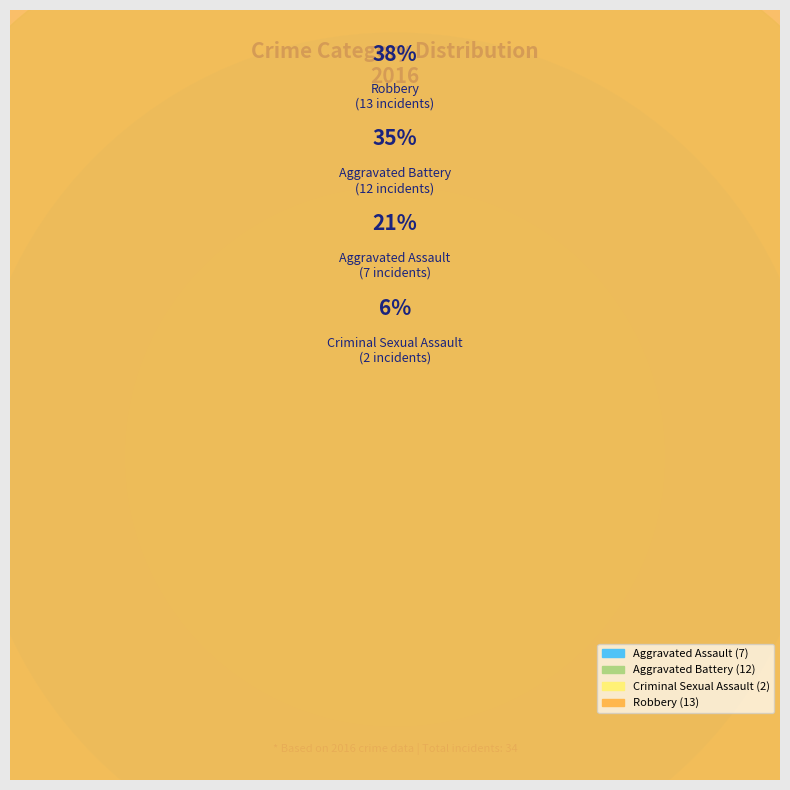

Combined, what portion of the pie is Criminal Sexual Assault and Aggravated Battery?

41.2%